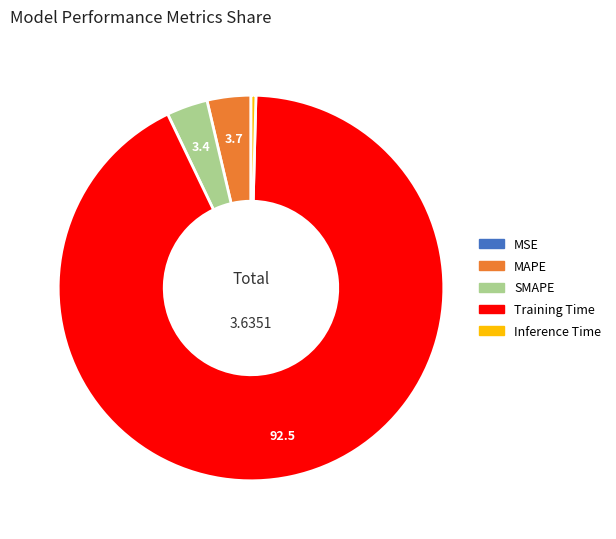

Between Training Time and MAPE, which is larger?

Training Time